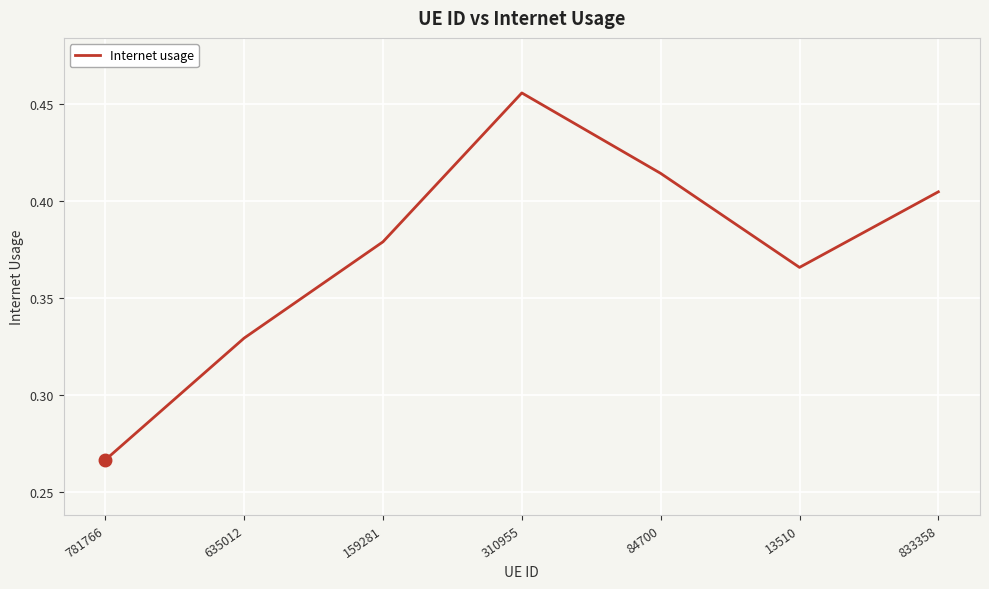

What is the sum of the values at 635012 and 781766?

0.6